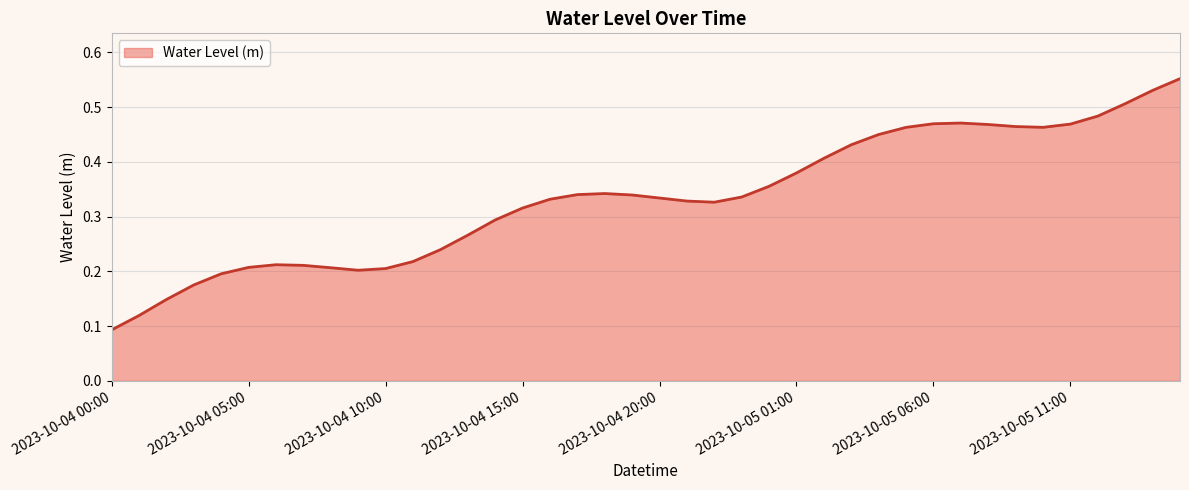

Reading right to left, transcribe all the data shown in this chart.

0.6	0.5	0.5	0.5	0.5	0.5	0.5	0.5	0.5	0.5	0.5	0.5	0.4	0.4	0.4	0.4	0.3	0.3	0.3	0.3	0.3	0.3	0.3	0.3	0.3	0.3	0.3	0.2	0.2	0.2	0.2	0.2	0.2	0.2	0.2	0.2	0.2	0.1	0.1	0.1